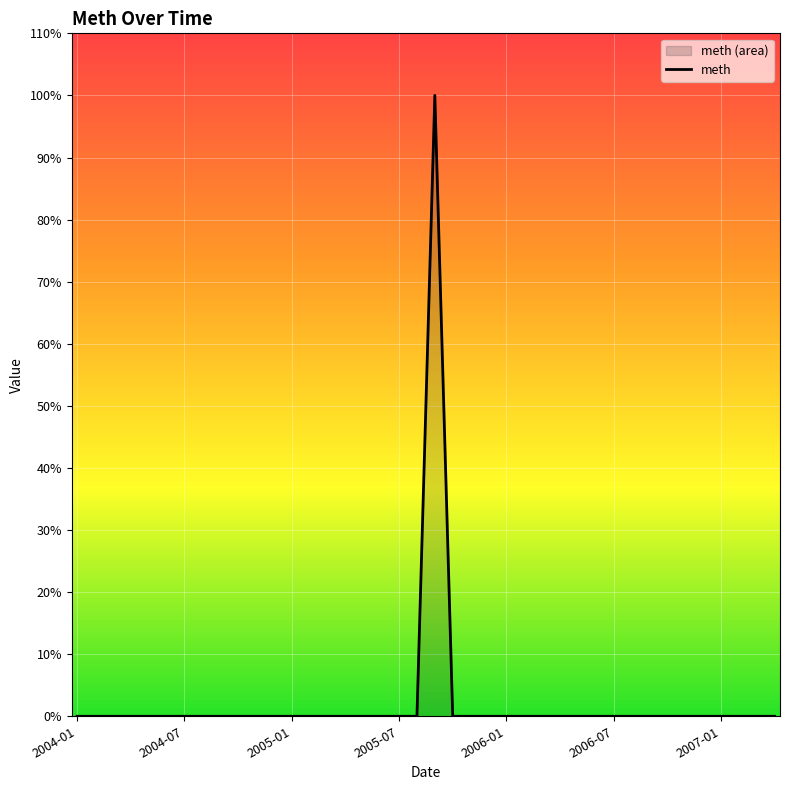

How many data points does each series have?

40